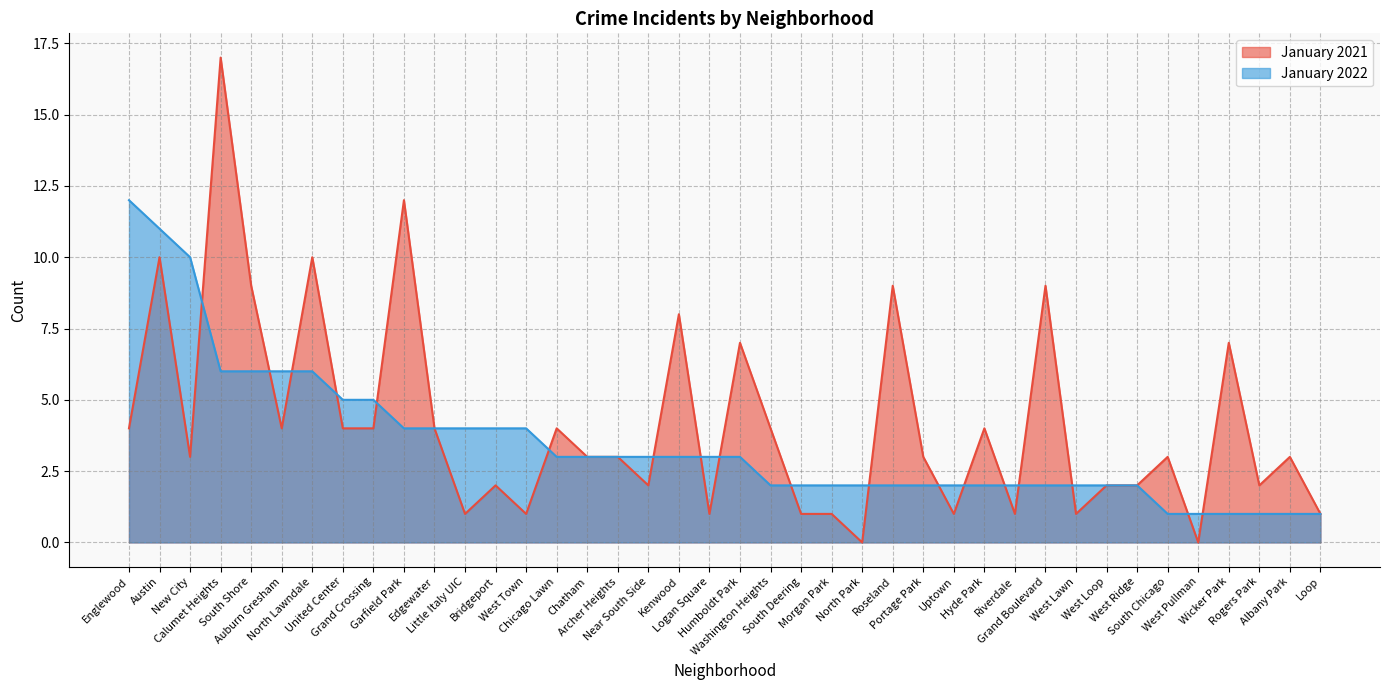

The January 2022 series shows 3 at Humboldt Park. True or false?

True